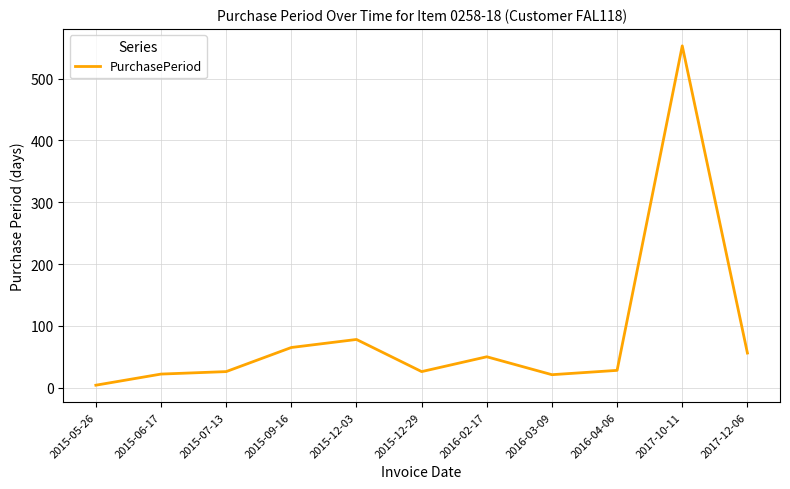

What is the sum of all values?

929